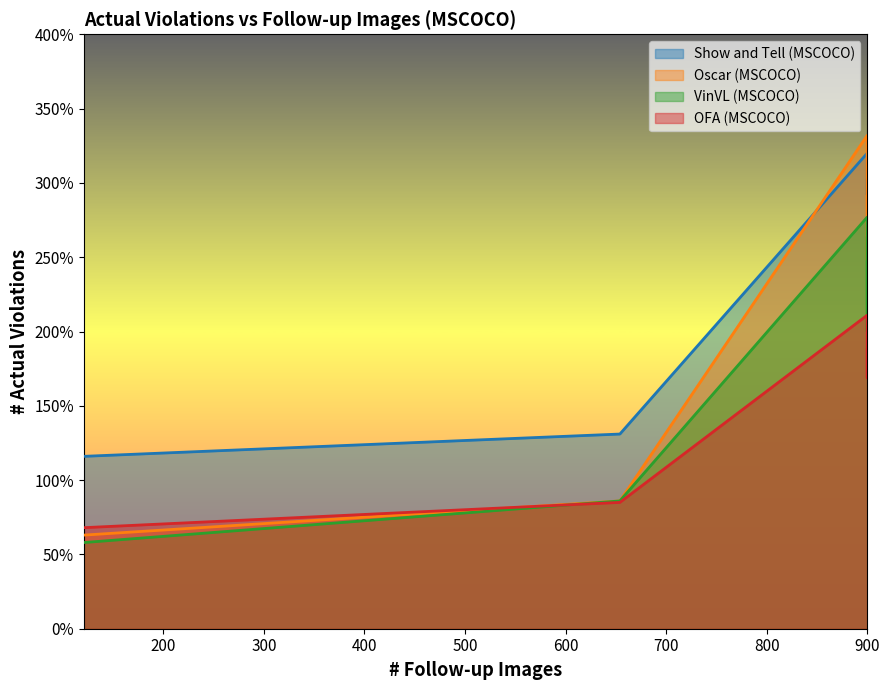

At which label does Show and Tell (MSCOCO) reach its peak?

900